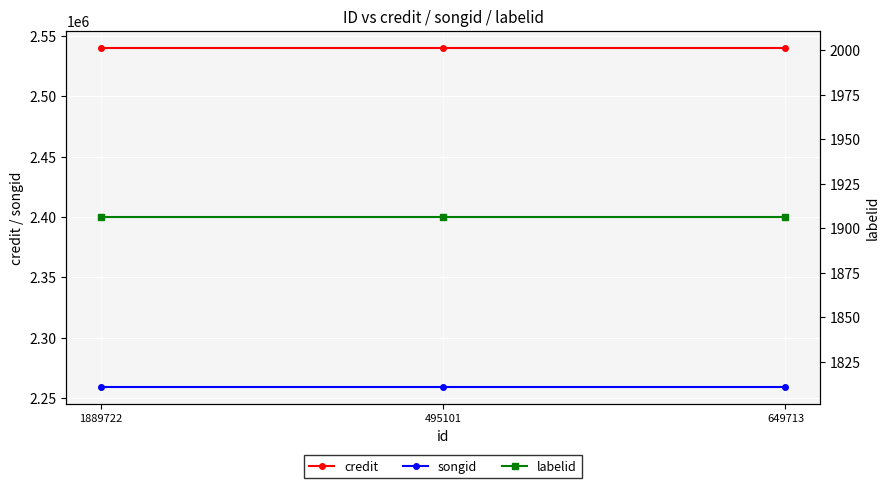

Read the songid value at 1889722.

2259162